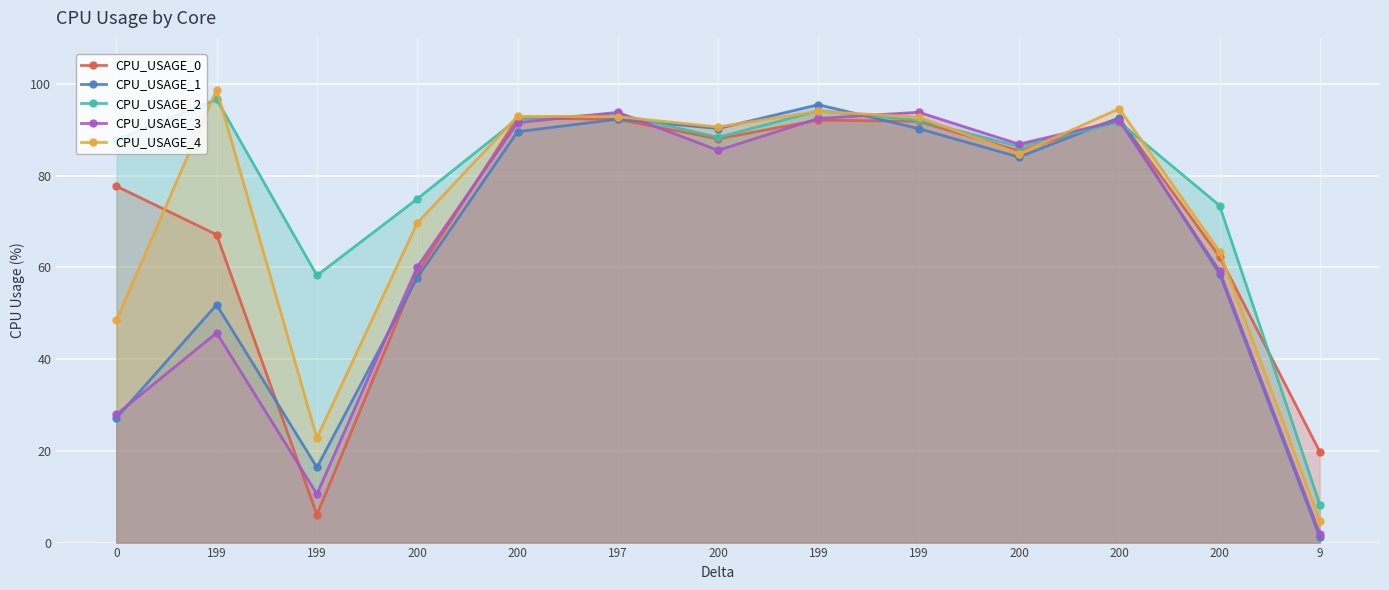

Read the CPU_USAGE_3 value at 9.

2.0